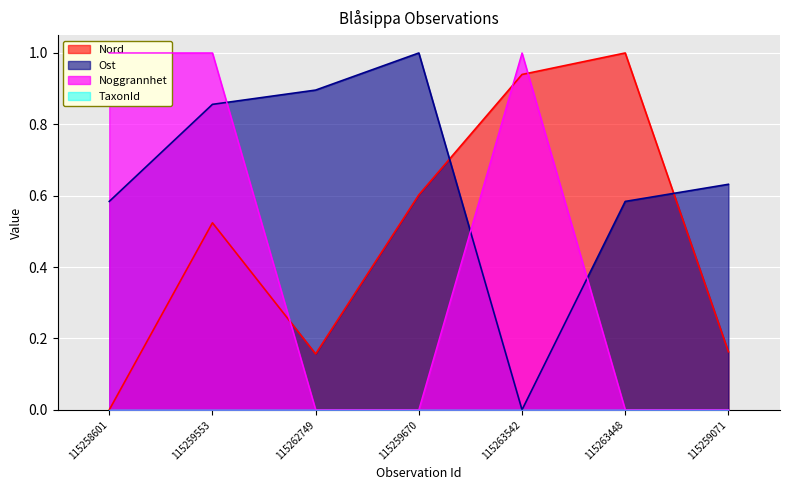

True or false: Noggrannhet has more than 2 points higher than both neighbors.

False